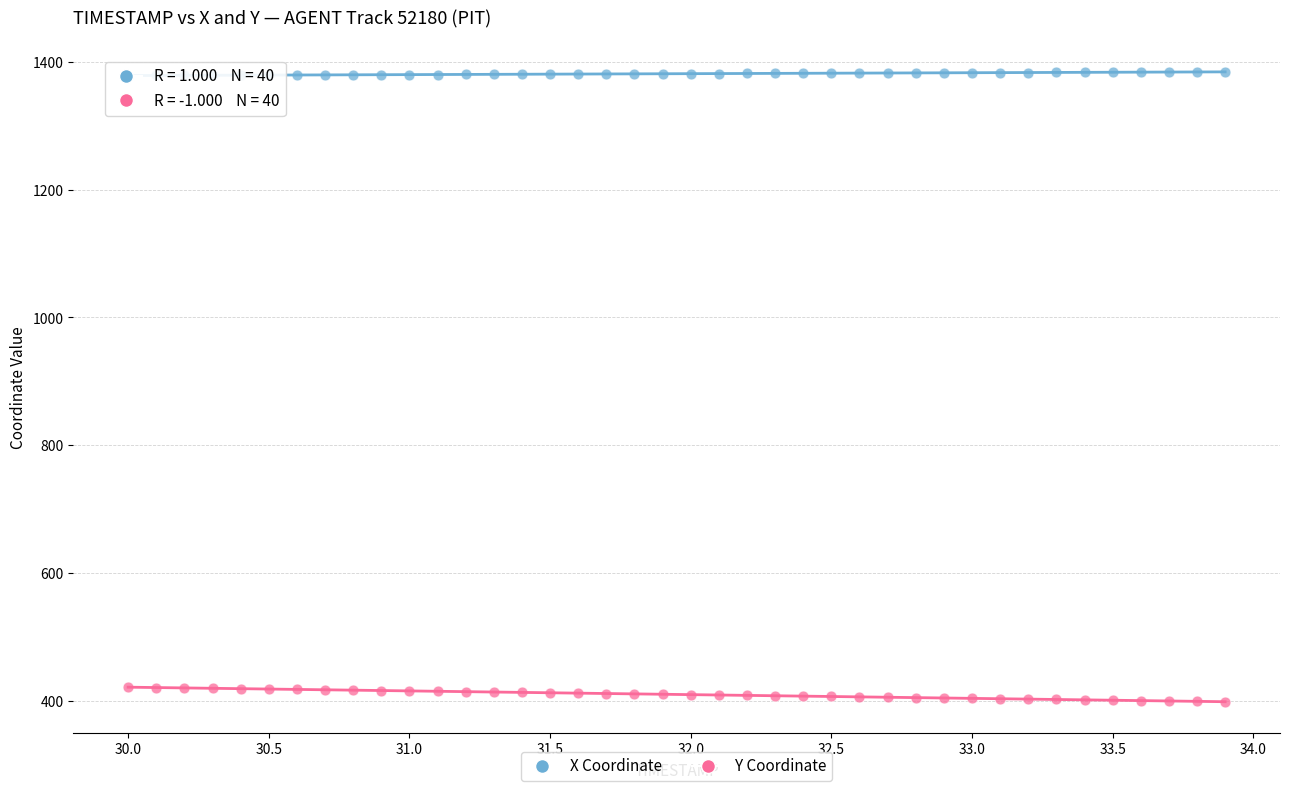

Which series contains the lowest Y value?

Y Coordinate